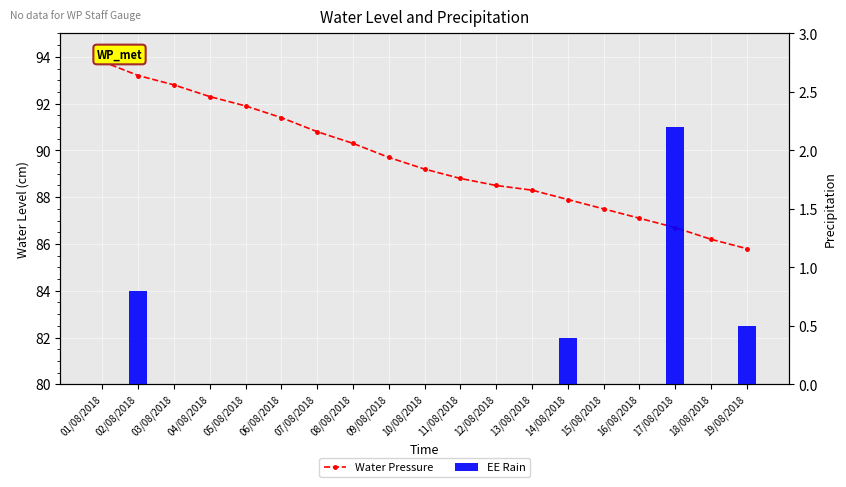

What are all the series names shown in the legend?

Water Pressure, EE Rain